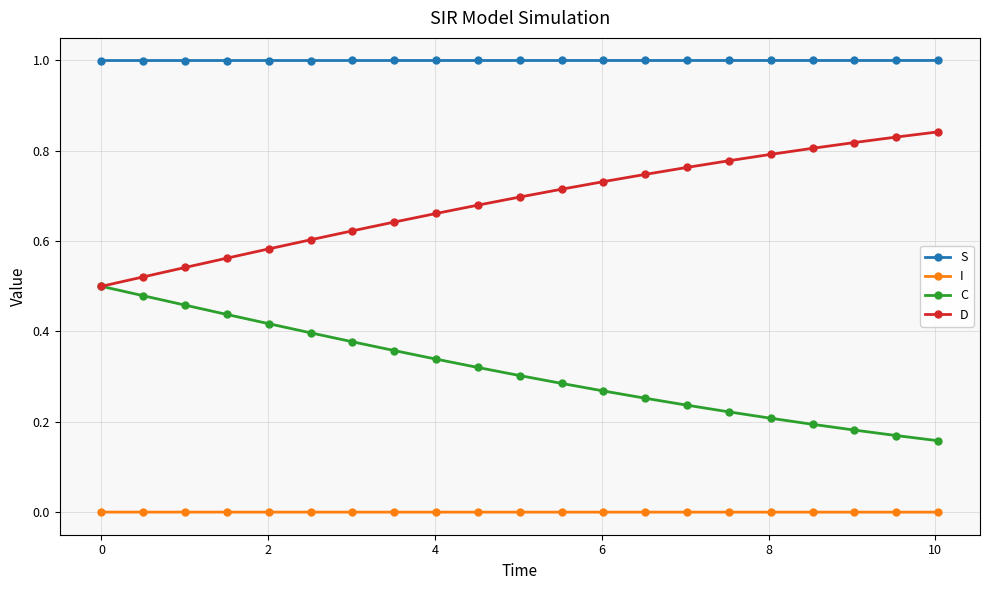

Which series has the largest total across all categories?

S